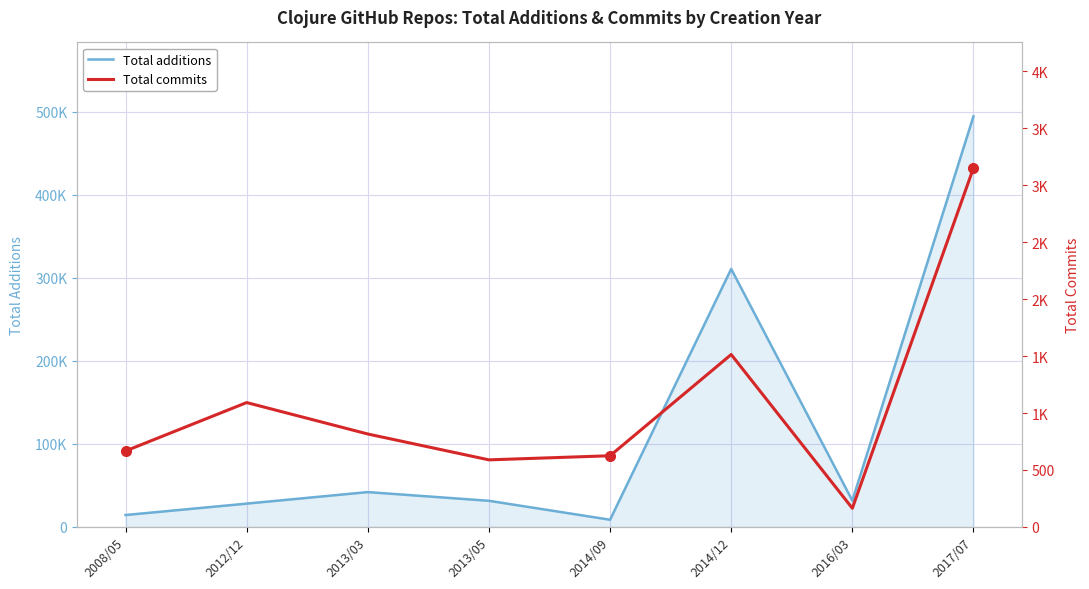

What is the lowest value of the Total commits series?

164